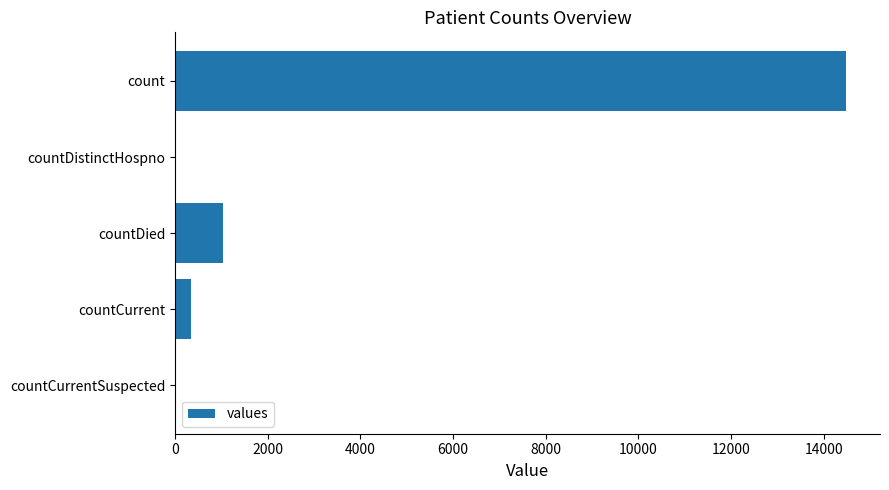

What is the sum of all values?

15866